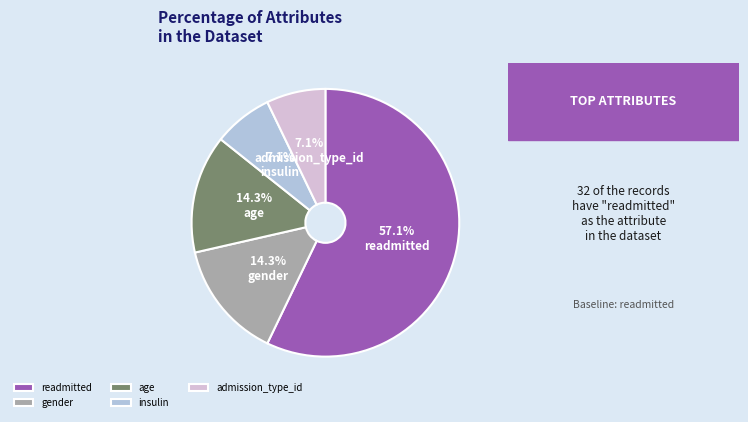

What percentage is the age slice, to the nearest percent?

14%